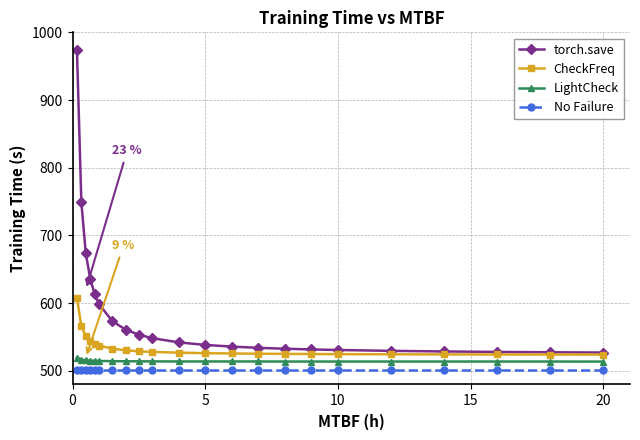

How many values in the torch.save series exceed 542?

11